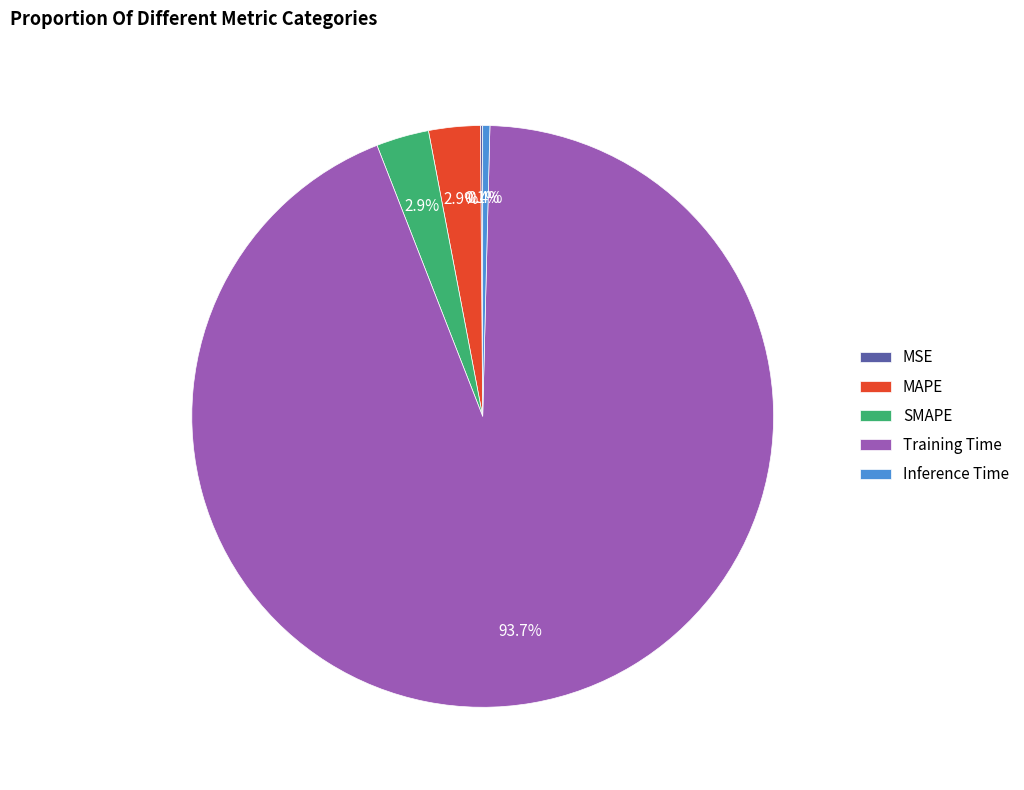

To the nearest percent, what is the combined percentage of SMAPE and Training Time?

97%